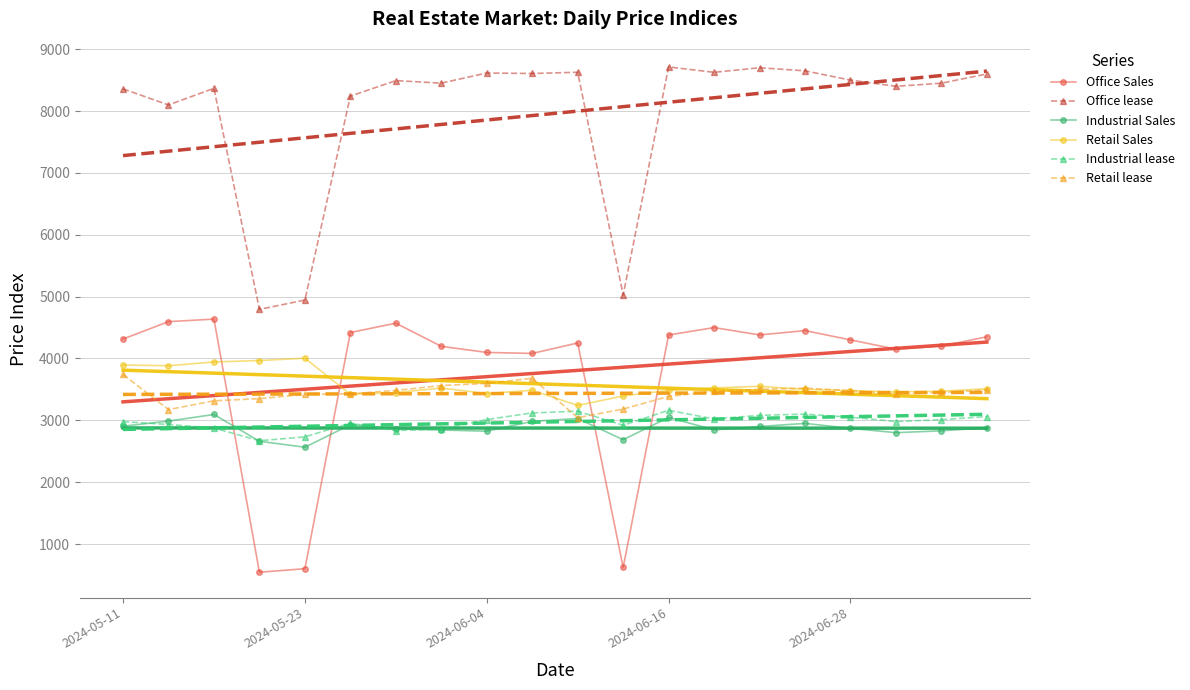

True or false: Office lease and Retail Sales cross at least once.

False